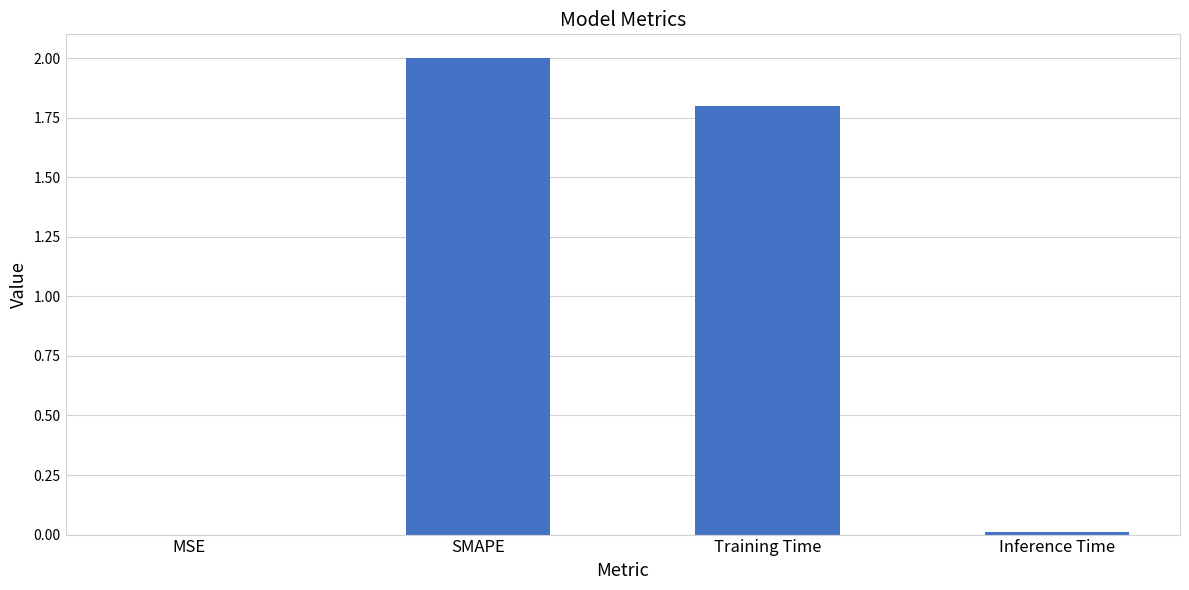

At which category does the chart reach its peak across all series?

SMAPE